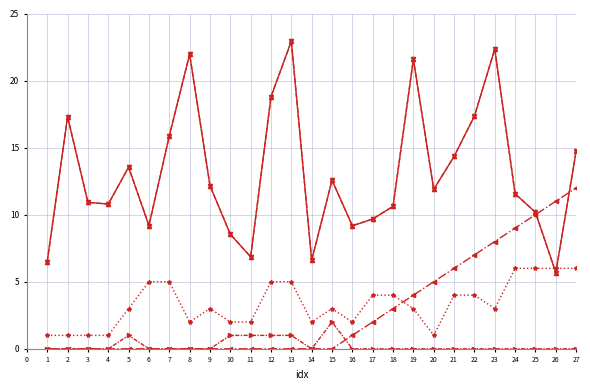

Is this an area chart (filled region under the line)?

No